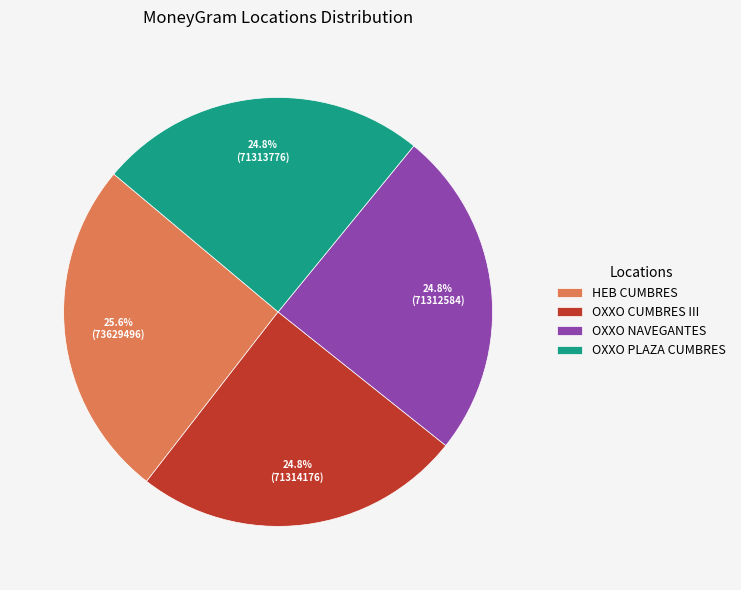

Does any single category account for the majority?

No